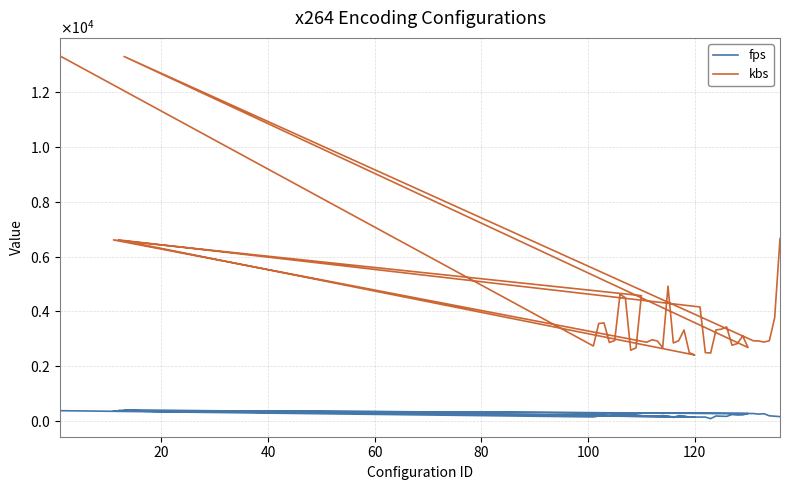

In kbs, how many points are higher than both neighbors (excluding endpoints)?

10